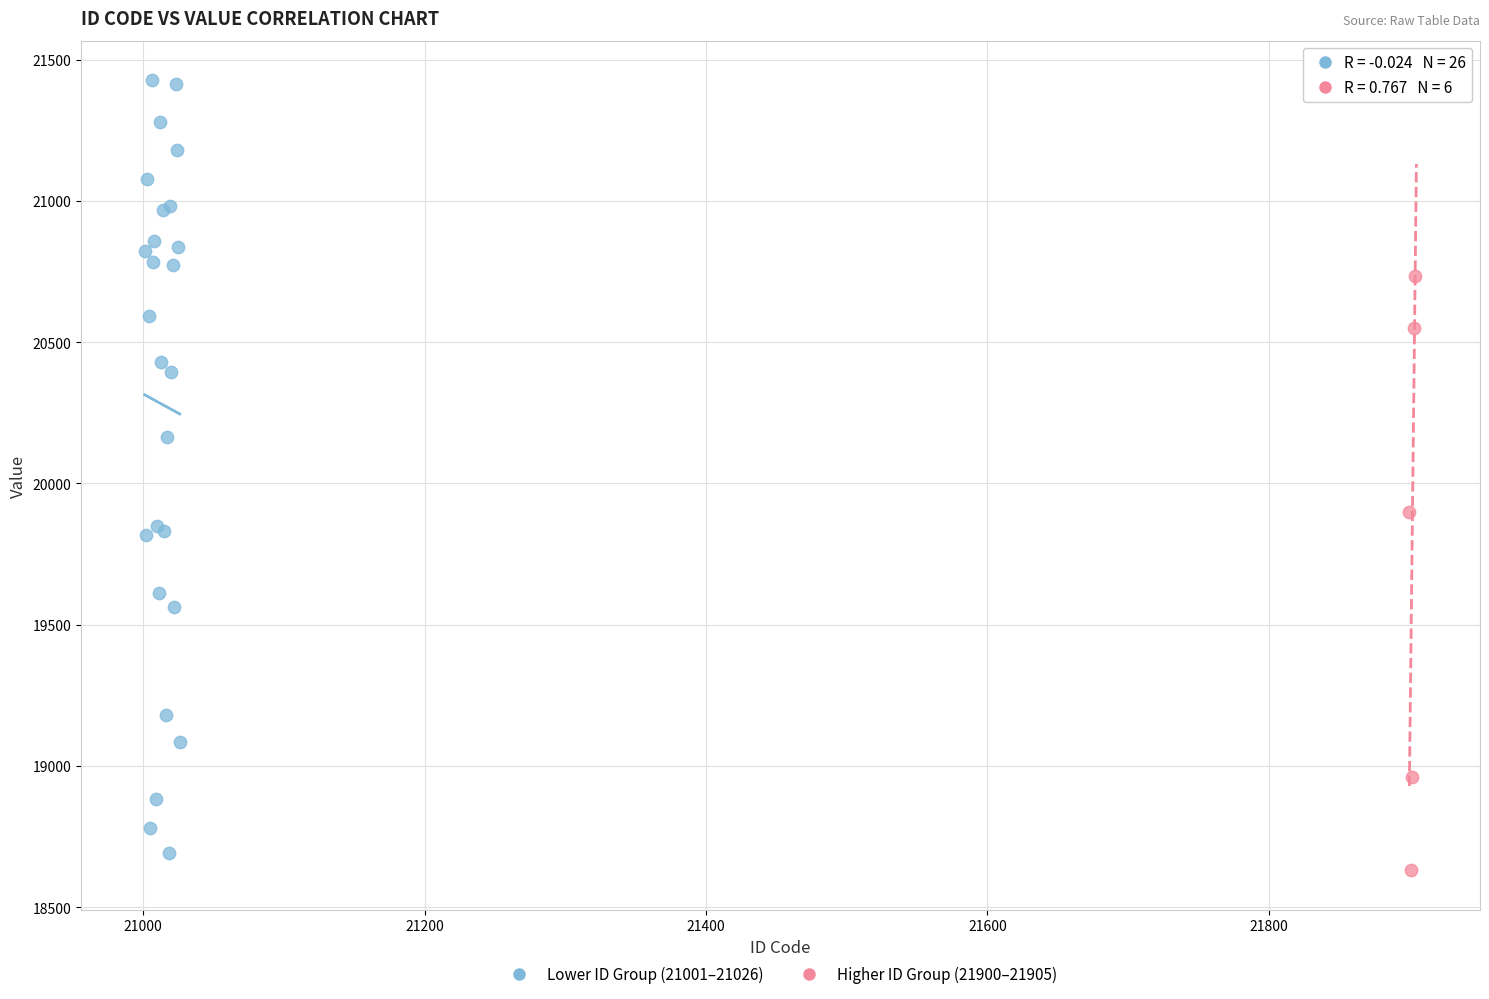

What are all the series names shown in the legend?

Lower ID Group (21001–21026), Higher ID Group (21900–21905)